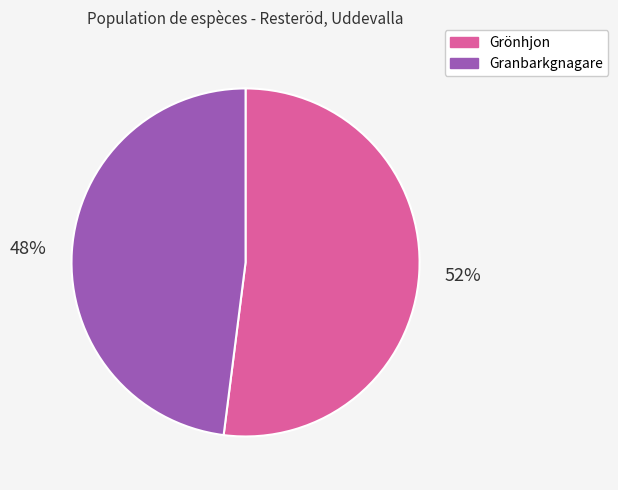

Between Grönhjon and Granbarkgnagare, which is larger?

Grönhjon